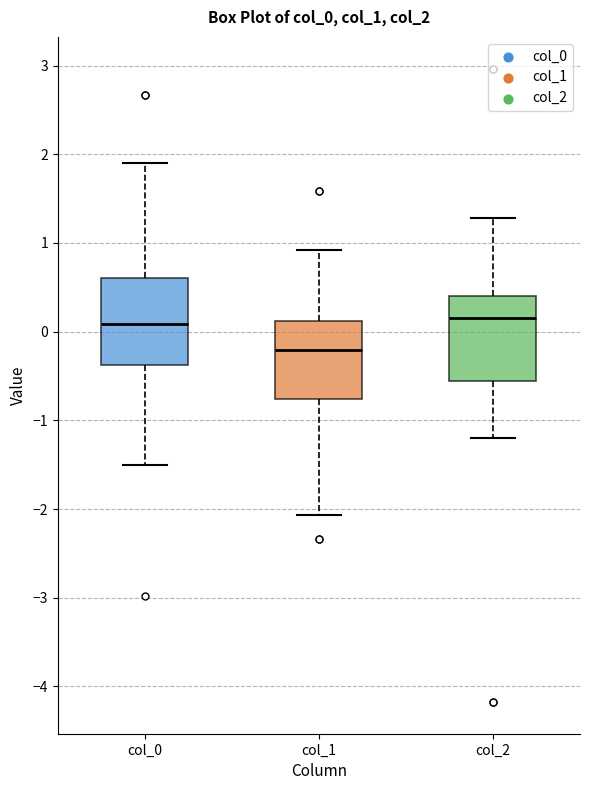

Where does the median line of the box for col_1 sit on the y-axis? The values are not printed on the chart, so give them approximately, as read against the axis.

-0.2